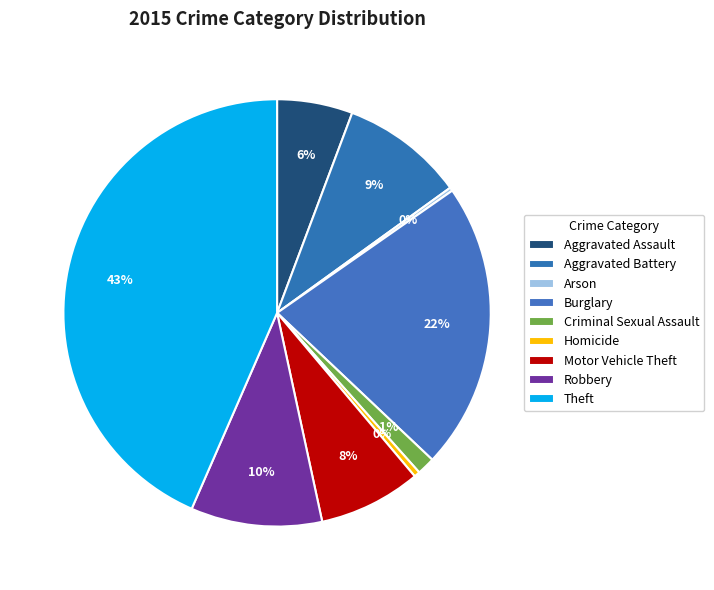

Is there any slice that represents more than half of the pie?

No